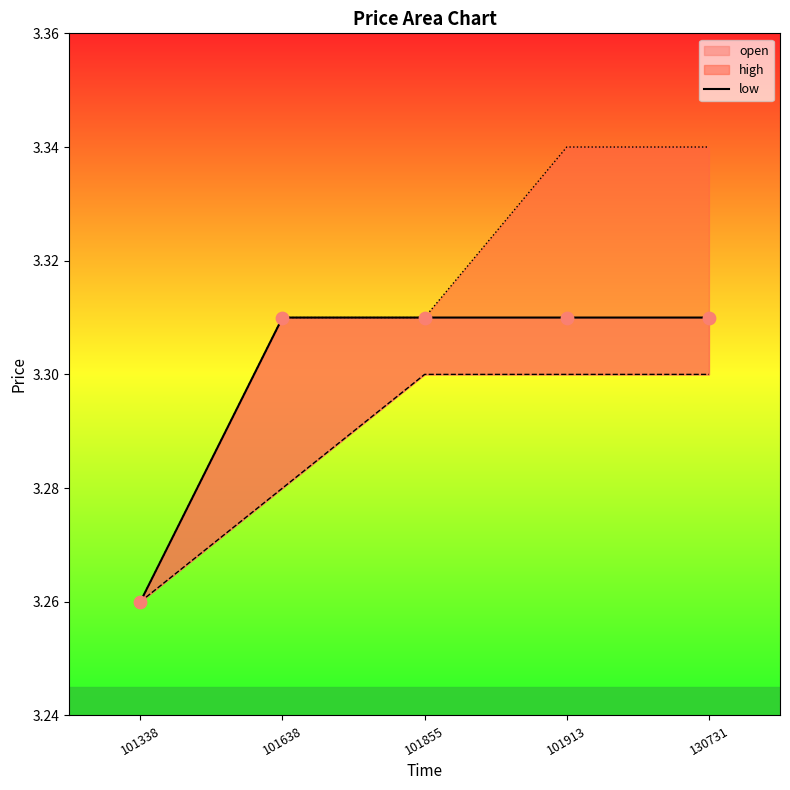

What is the ratio of the value at 101855 to the value at 101338?

1.0